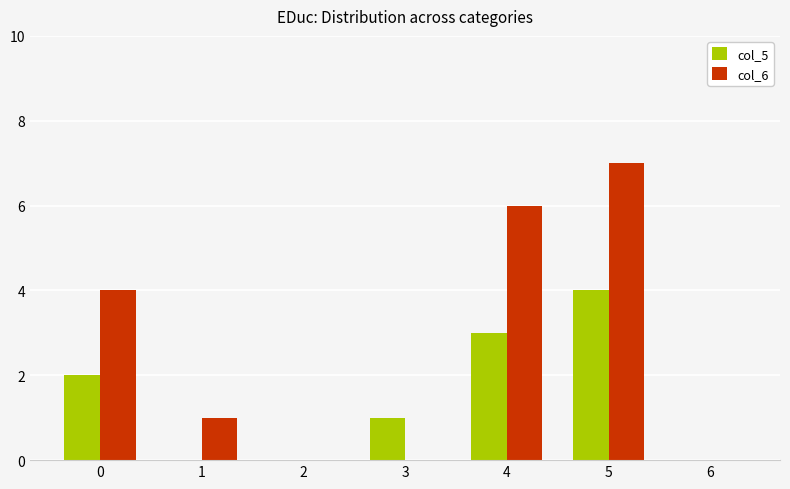

At which category is the sum across all series the highest?

5